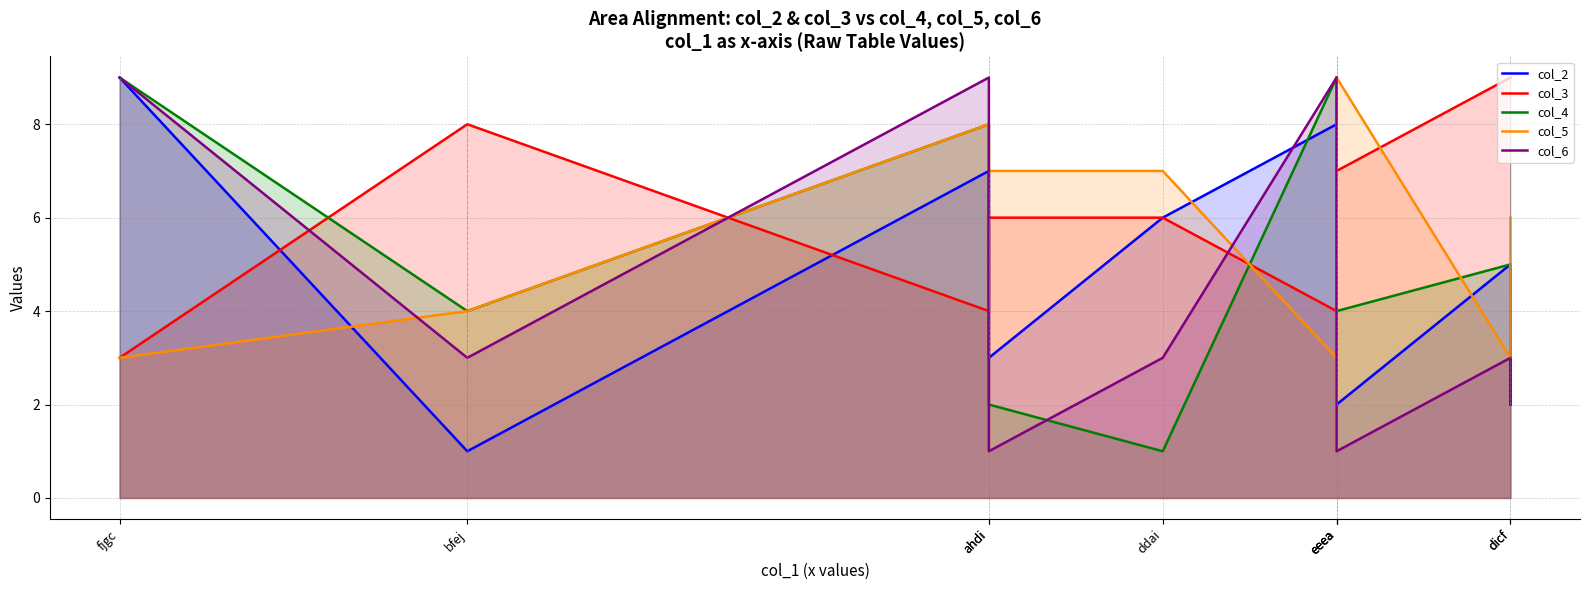

How many lines are shown in the chart?

5